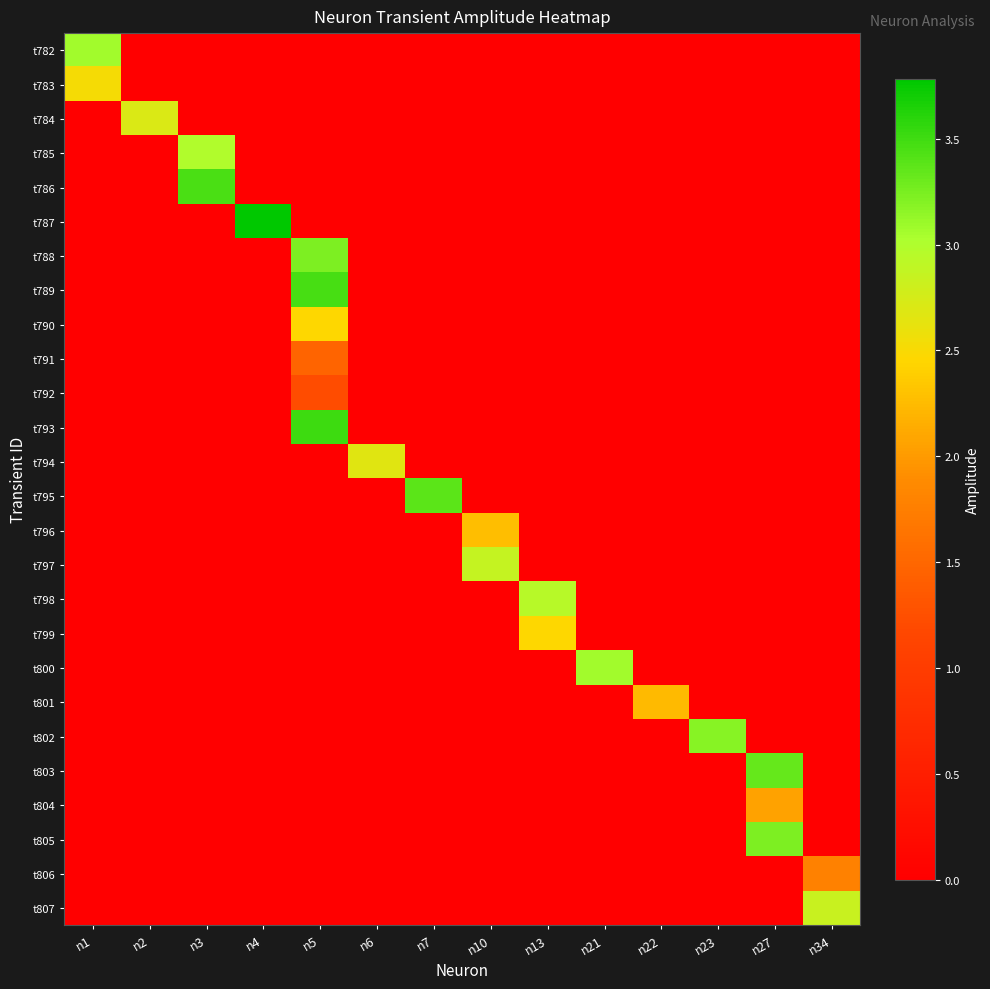

Which series has the largest range (max minus min)?

t787